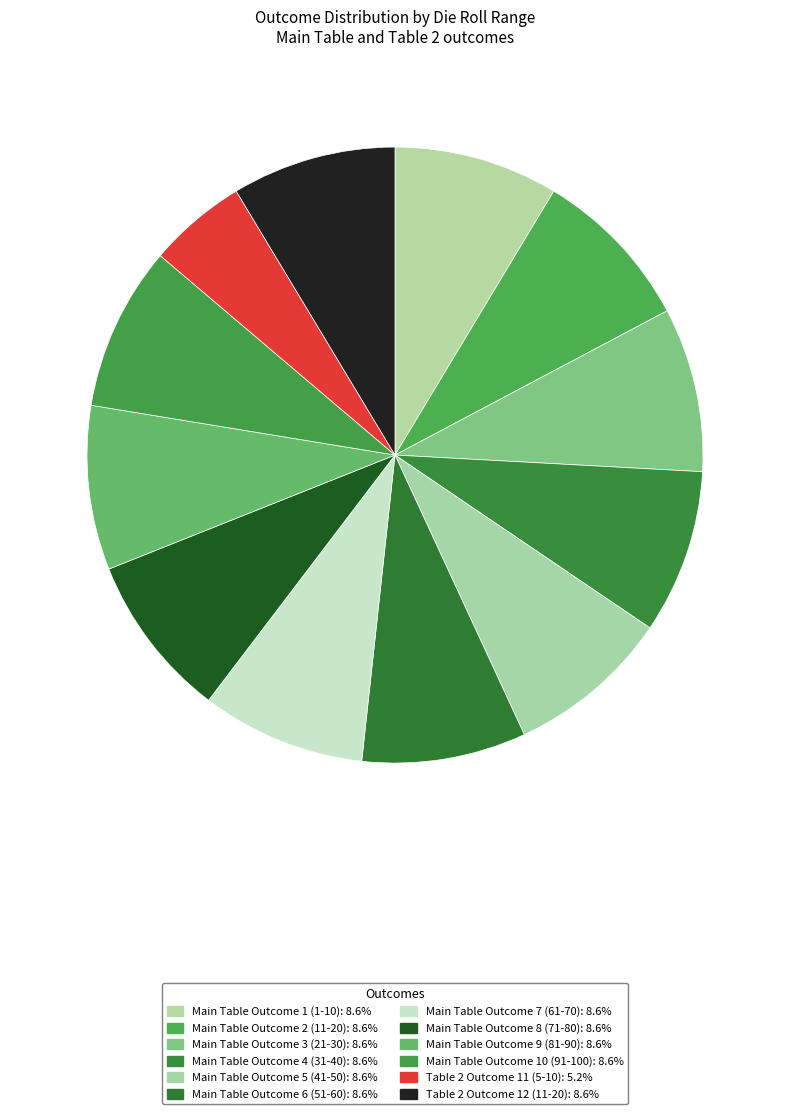

To the nearest percent, what percentage of the pie is Main Table Outcome 7 (61-70)?

9%